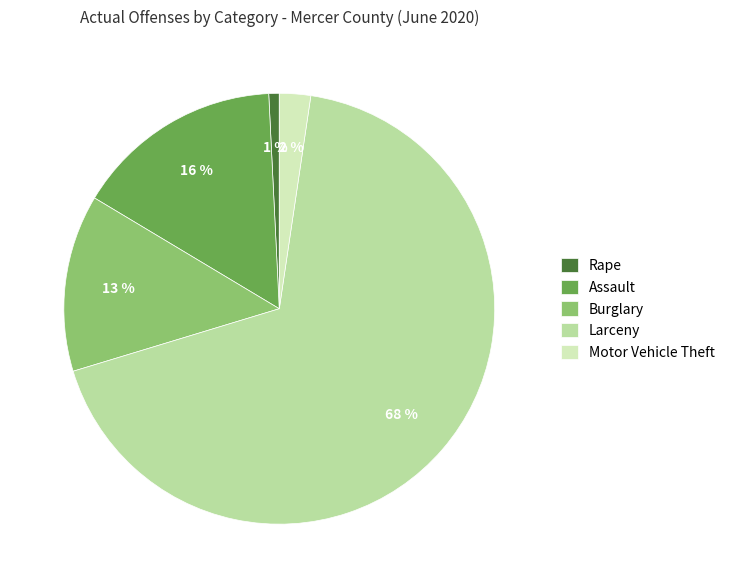

Which slice is the largest?

Larceny